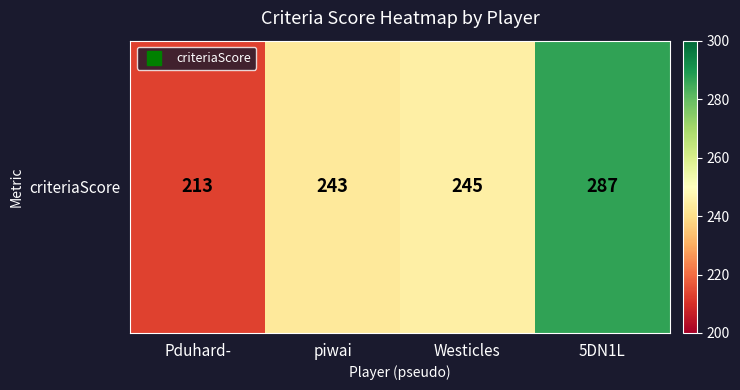

What is the sum of all values?

988